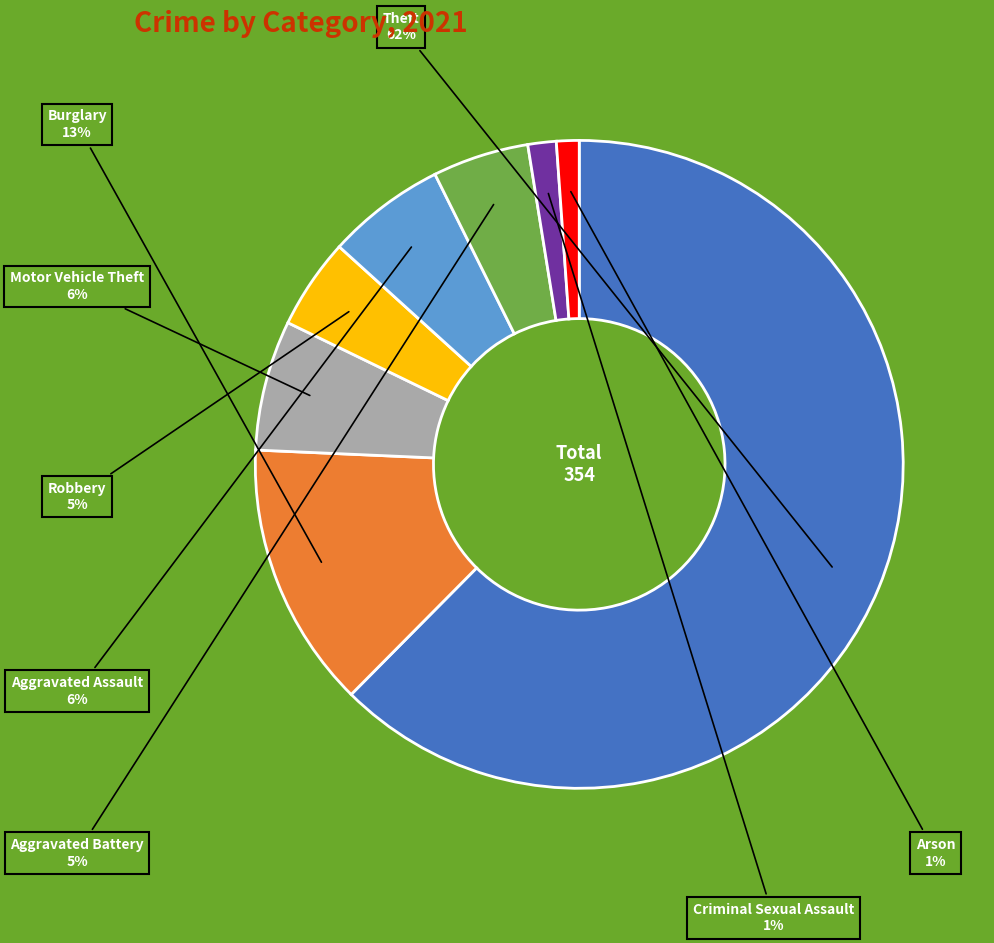

Which has a higher value, Theft or Burglary?

Theft